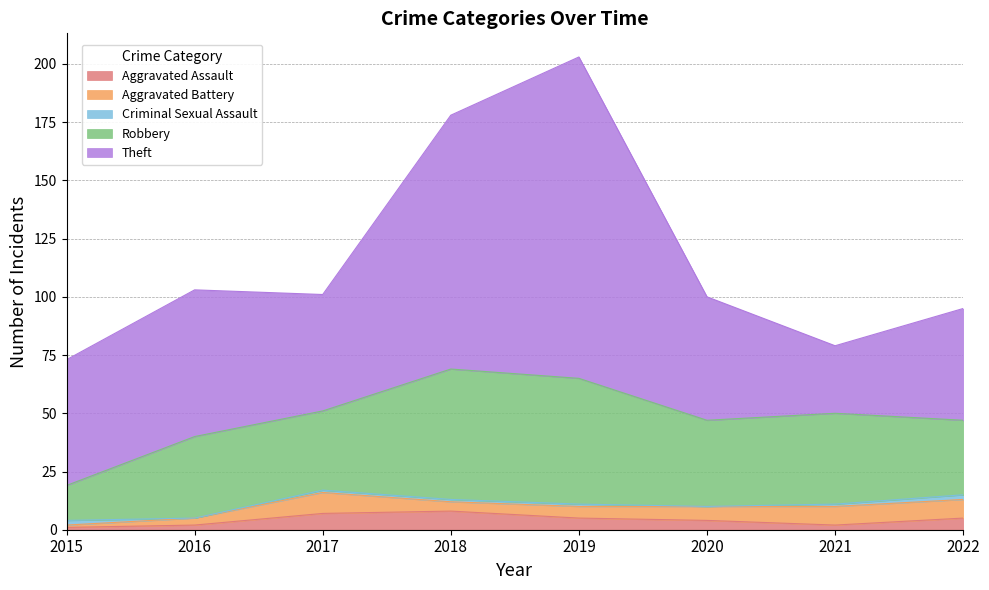

In Aggravated Battery, how many points are higher than both neighbors (excluding endpoints)?

1